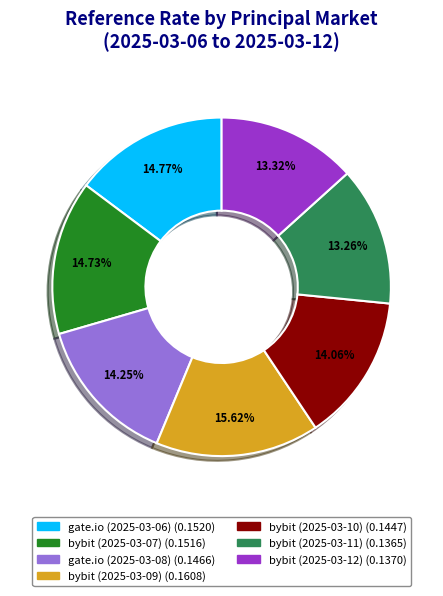

What percentage do bybit (2025-03-07) and bybit (2025-03-11) together represent?

28.0%